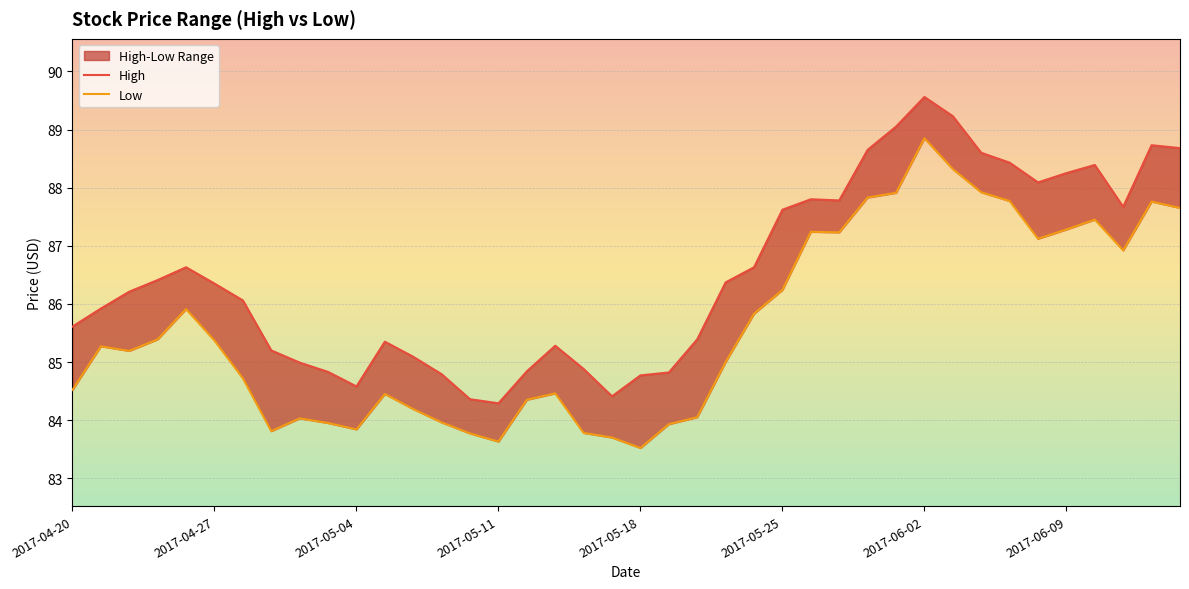

True or false: High and Low cross at least once.

False